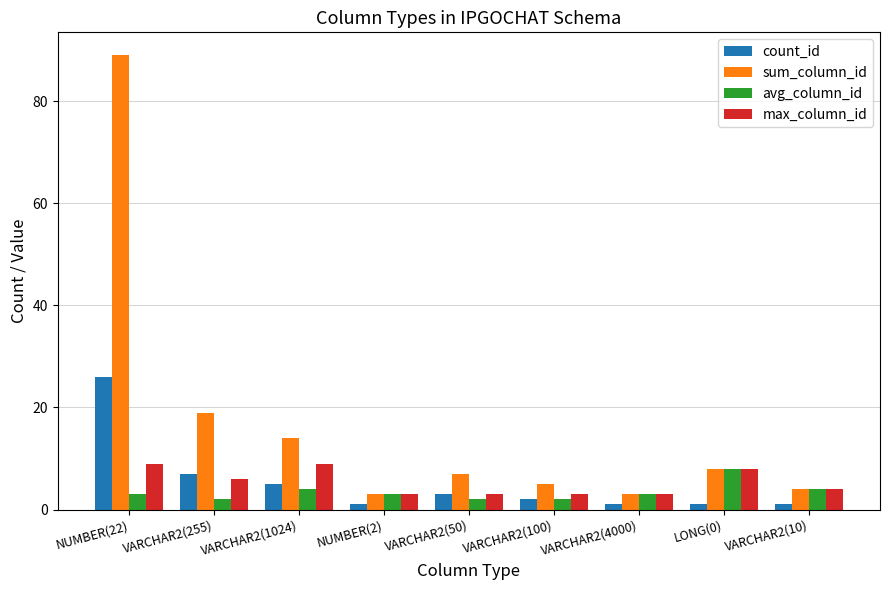

What are all the series names shown in the legend?

count_id, sum_column_id, avg_column_id, max_column_id